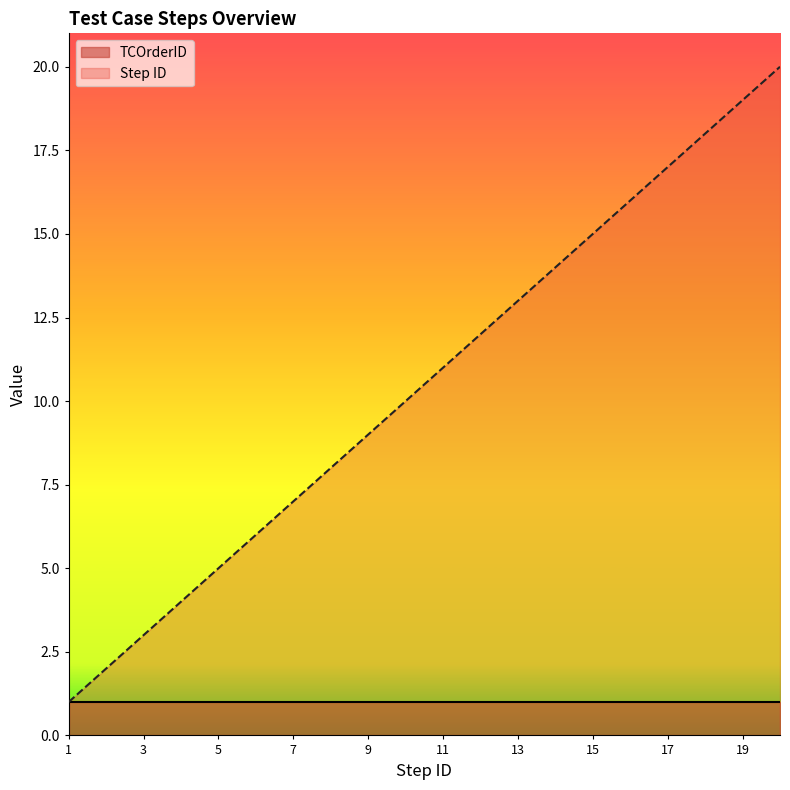

What is the minimum value for Step ID?

1